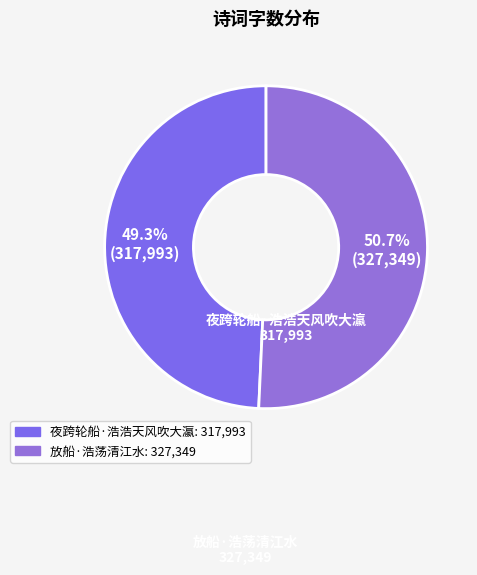

True or false: 夜跨轮船·浩浩天风吹大瀛 accounts for 49% of the total.

True